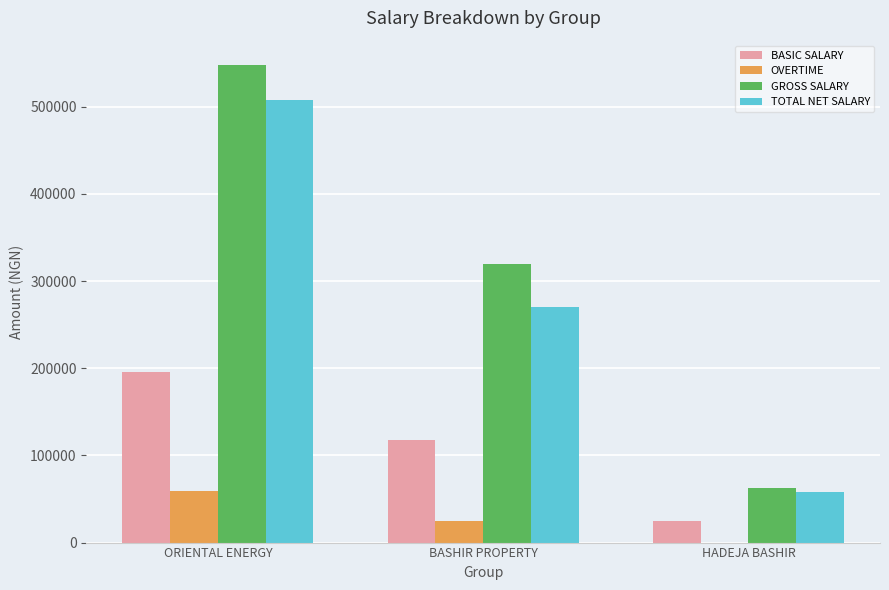

The OVERTIME series shows 58660 at ORIENTAL ENERGY. True or false?

True